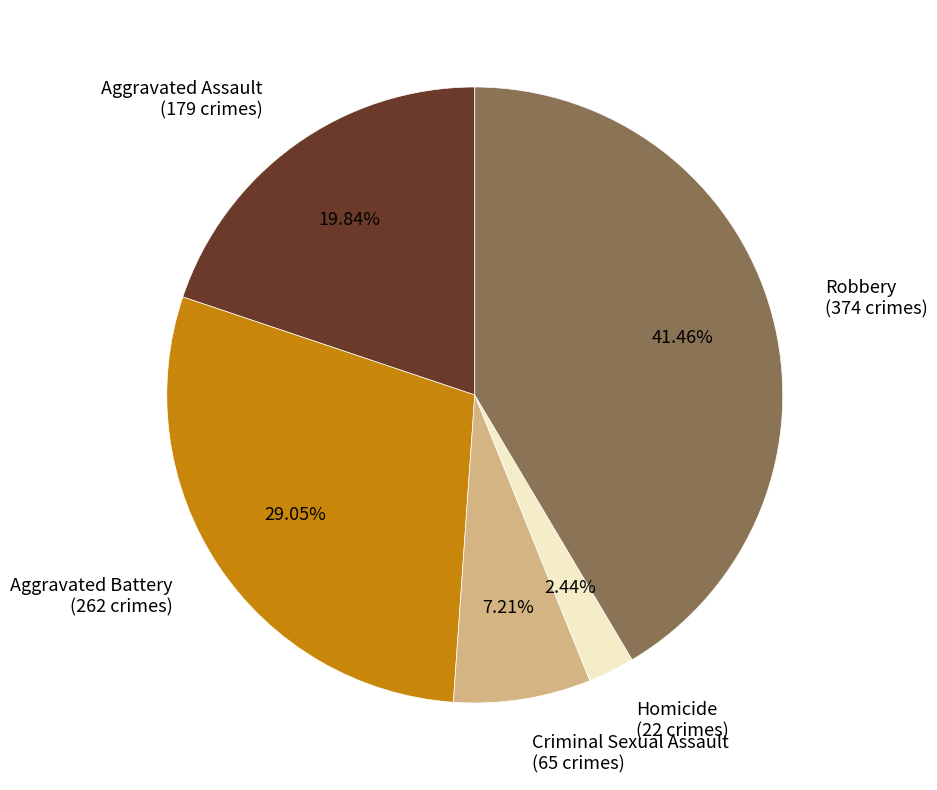

To the nearest percent, what is the difference between the Robbery and Aggravated Battery slice percentages?

12%